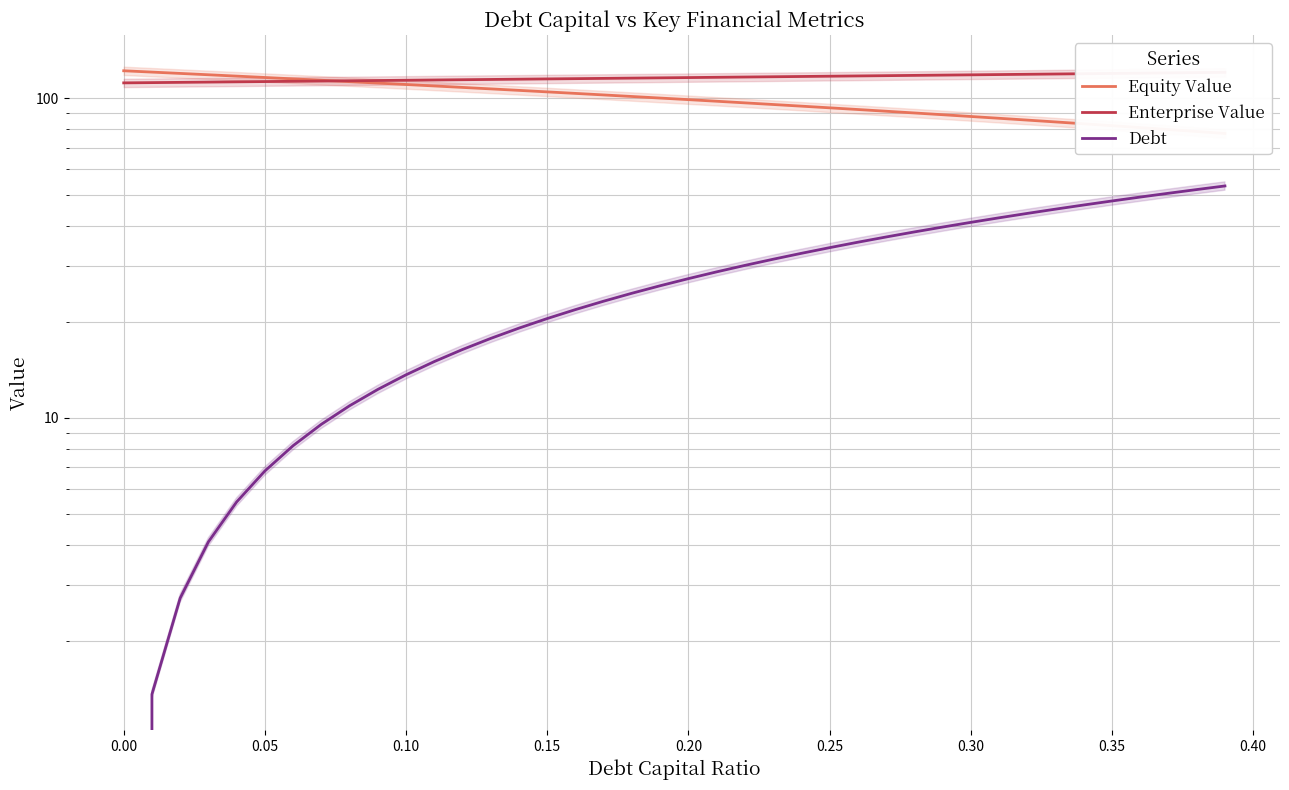

Rank the series at 0.10 from lowest to highest value.

Debt, Equity Value, Enterprise Value